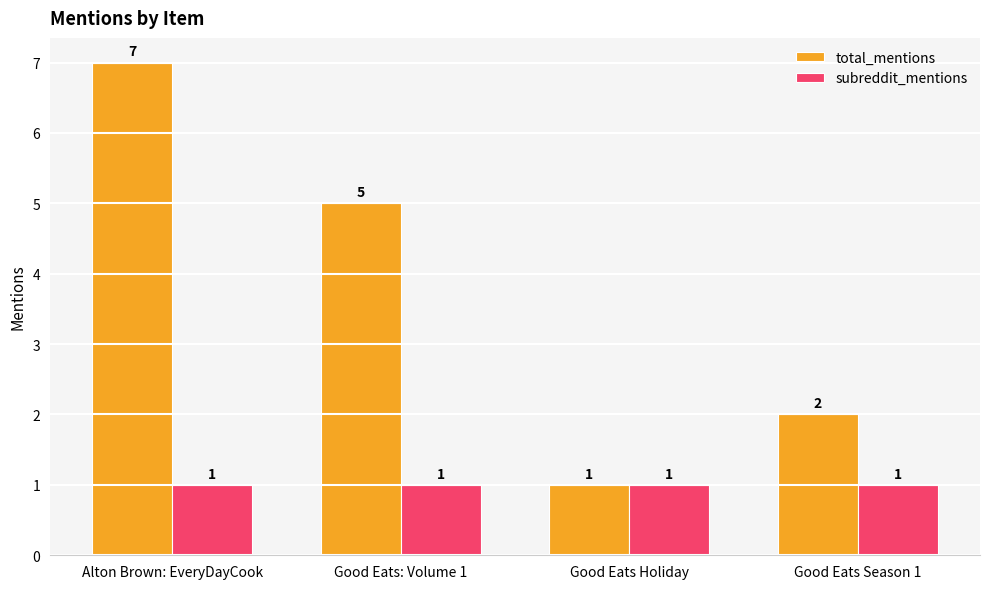

Count the number of data series in this chart.

2